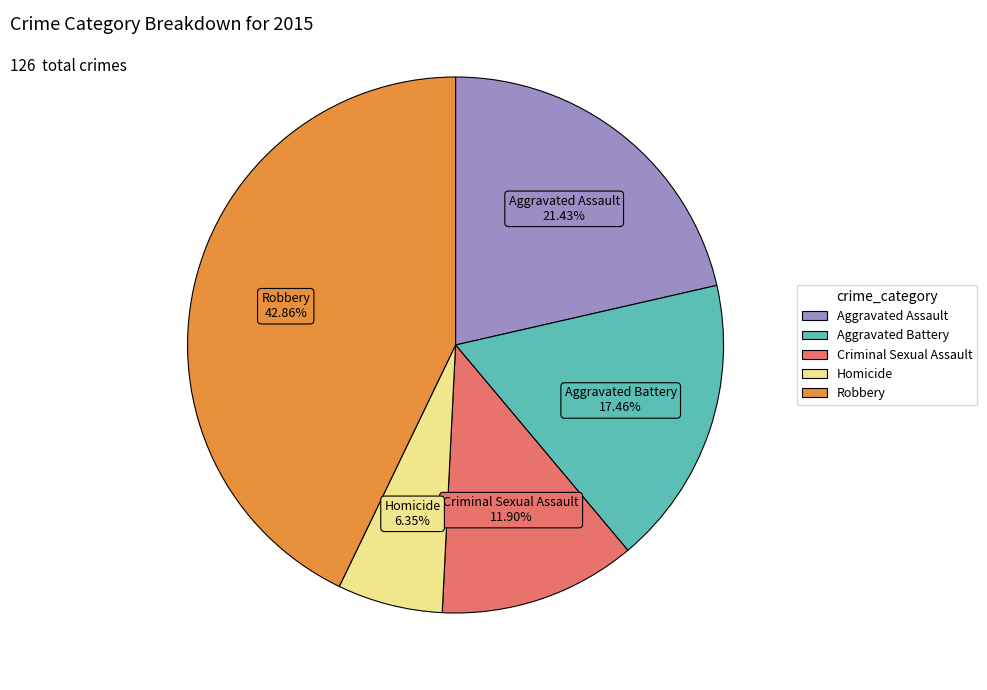

Between Homicide and Aggravated Assault, which is larger?

Aggravated Assault